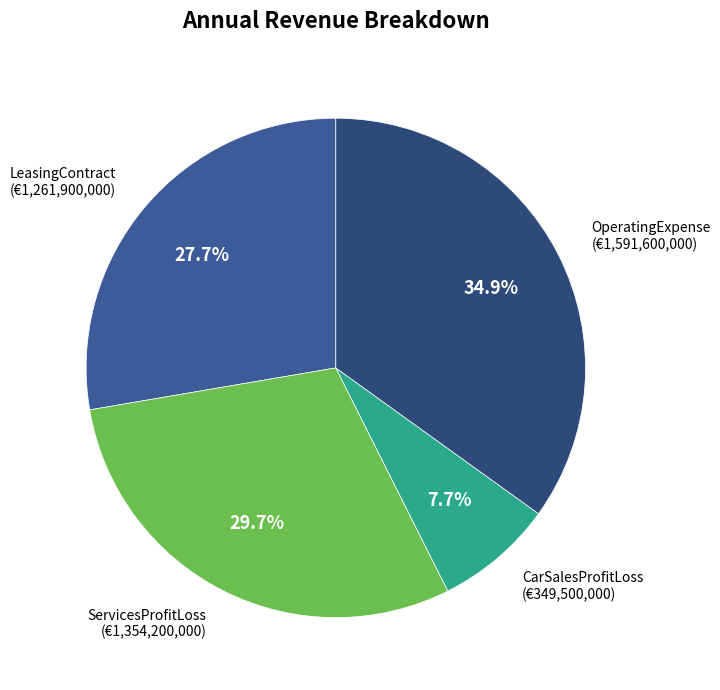

How many slices are in this pie chart?

4